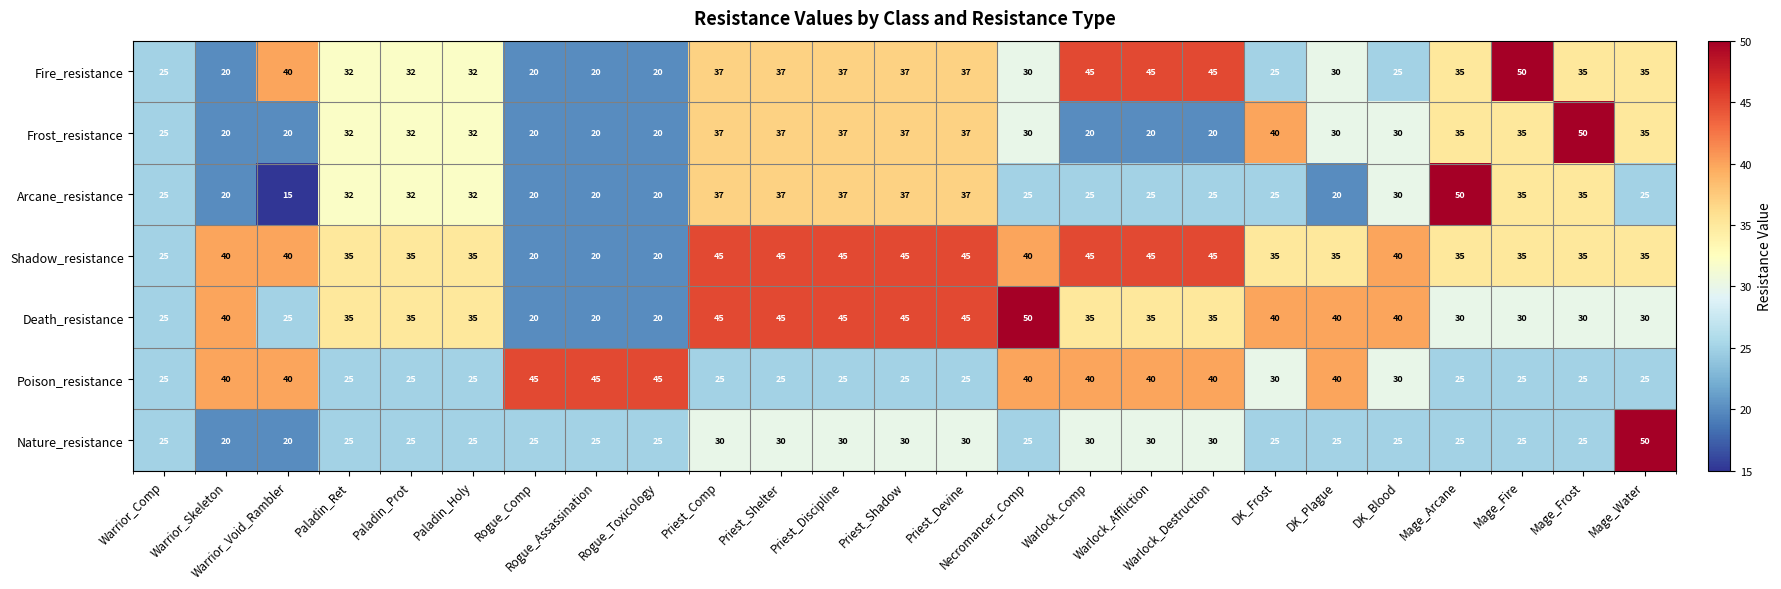

The Fire_resistance series shows 11 at Rogue_Assassination. True or false?

False